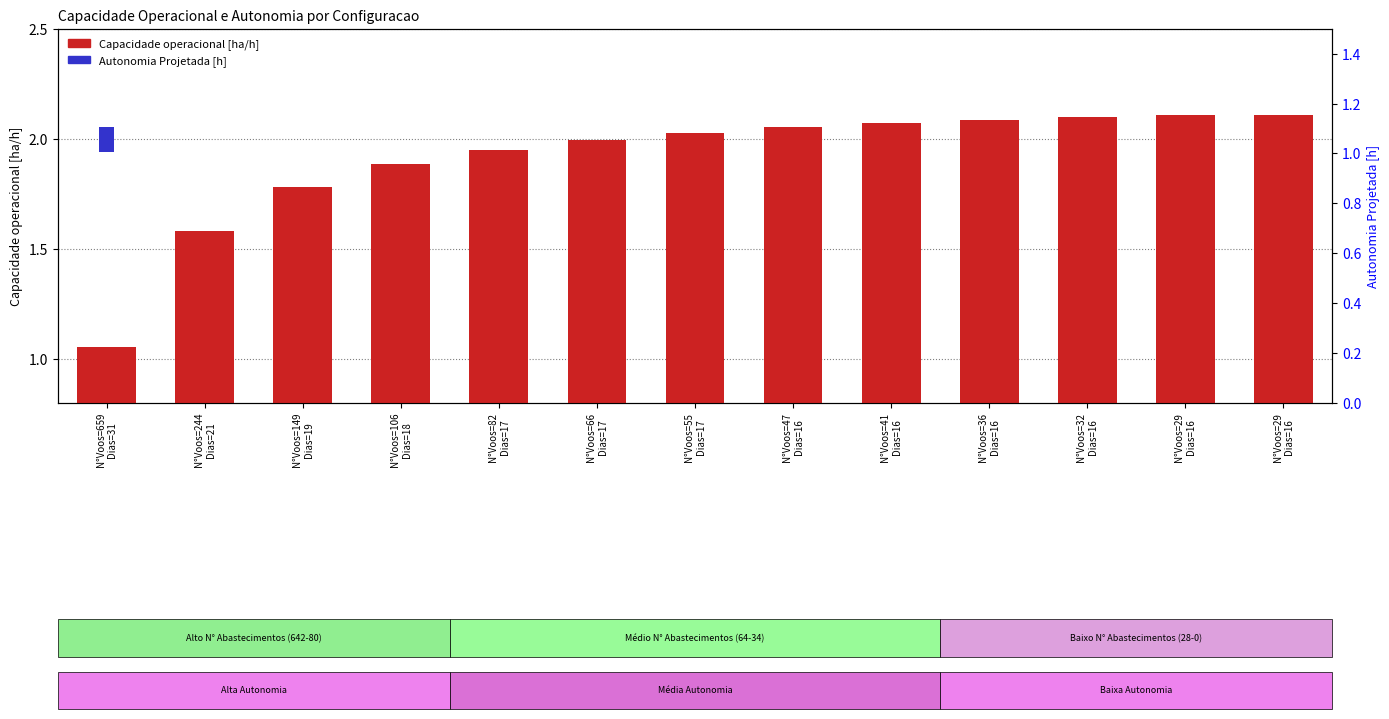

Reading left to right, extract all data points from this chart.

Capacidade operacional [ha/h]: N°Voos=659
Dias=31=1.1	N°Voos=244
Dias=21=1.6	N°Voos=149
Dias=19=1.8	N°Voos=106
Dias=18=1.9	N°Voos=82
Dias=17=1.9	N°Voos=66
Dias=17=2.0	N°Voos=55
Dias=17=2.0	N°Voos=47
Dias=16=2.1	N°Voos=41
Dias=16=2.1	N°Voos=36
Dias=16=2.1	N°Voos=32
Dias=16=2.1	N°Voos=29
Dias=16=2.1	N°Voos=29
Dias=16=2.1
Autonomia Projetada [h]: N°Voos=659
Dias=31=0.1	N°Voos=244
Dias=21=0.2	N°Voos=149
Dias=19=0.3	N°Voos=106
Dias=18=0.4	N°Voos=82
Dias=17=0.5	N°Voos=66
Dias=17=0.6	N°Voos=55
Dias=17=0.7	N°Voos=47
Dias=16=0.8	N°Voos=41
Dias=16=0.9	N°Voos=36
Dias=16=0.9	N°Voos=32
Dias=16=1.0	N°Voos=29
Dias=16=1.1	N°Voos=29
Dias=16=1.2